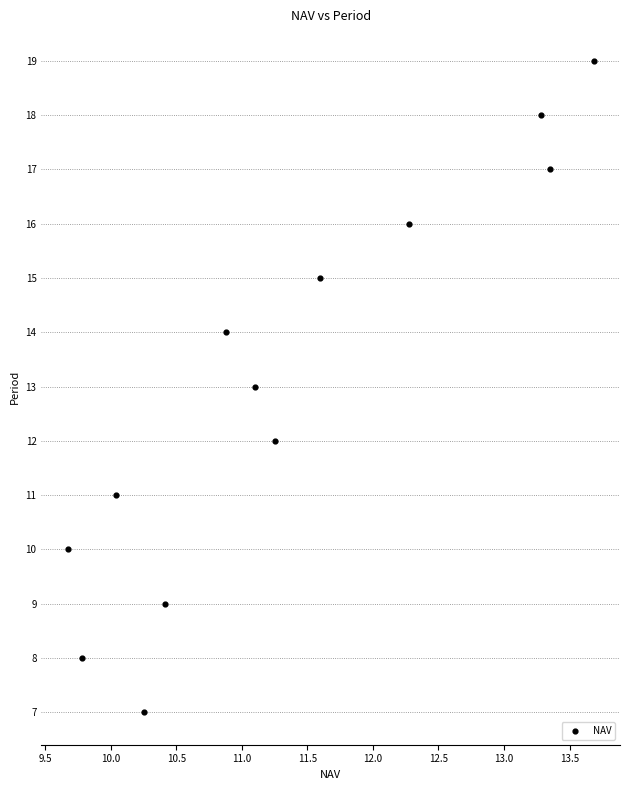

What is the range of Y values (max minus min)?

12